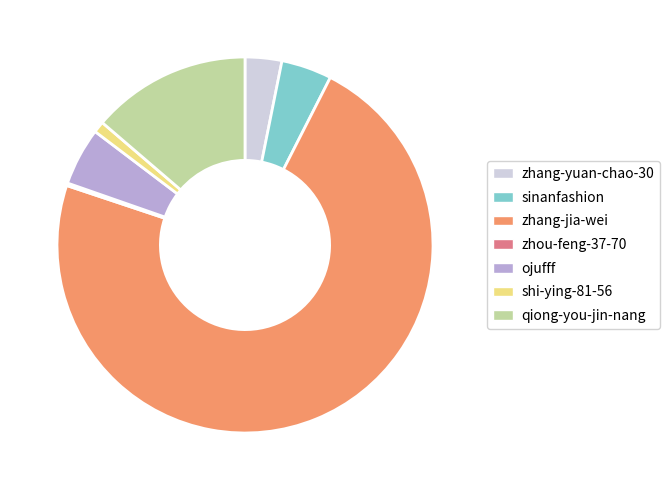

Which has a higher value, shi-ying-81-56 or qiong-you-jin-nang?

qiong-you-jin-nang